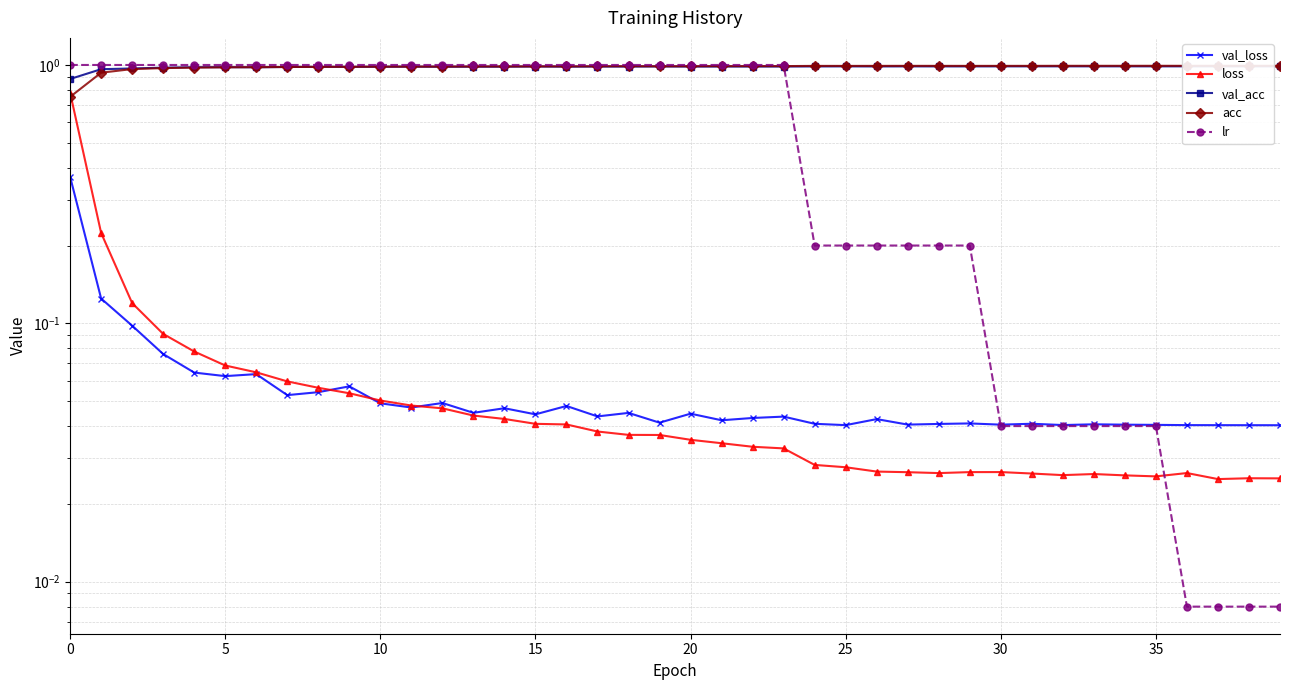

What is the label of the 9th point from the right?

31